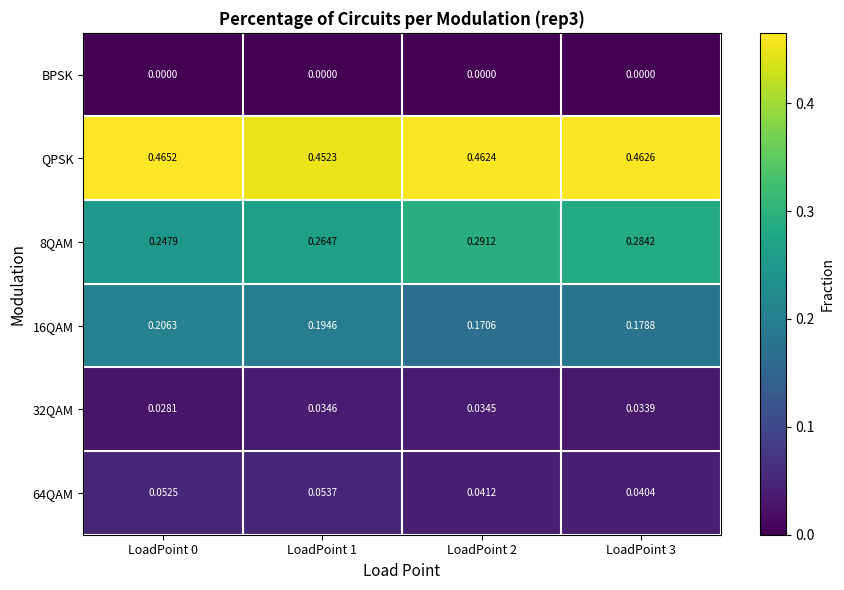

Which series has the largest total across all categories?

QPSK